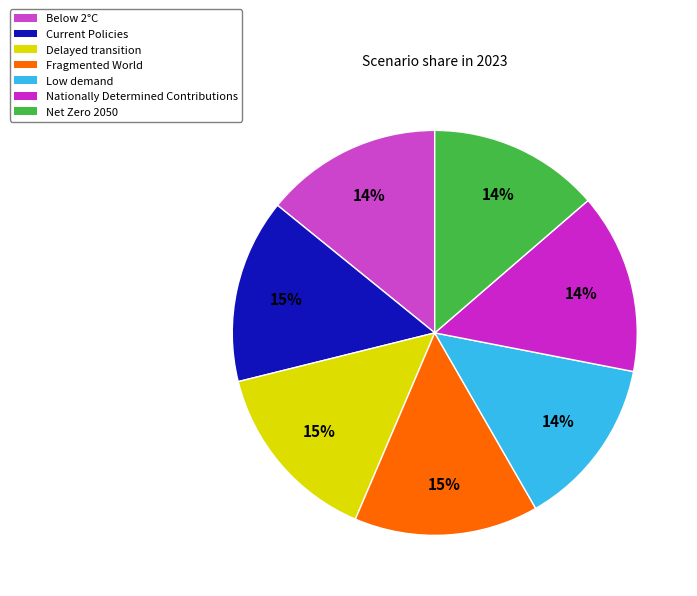

What is the total percentage of Below 2°C and Current Policies?

28.9%